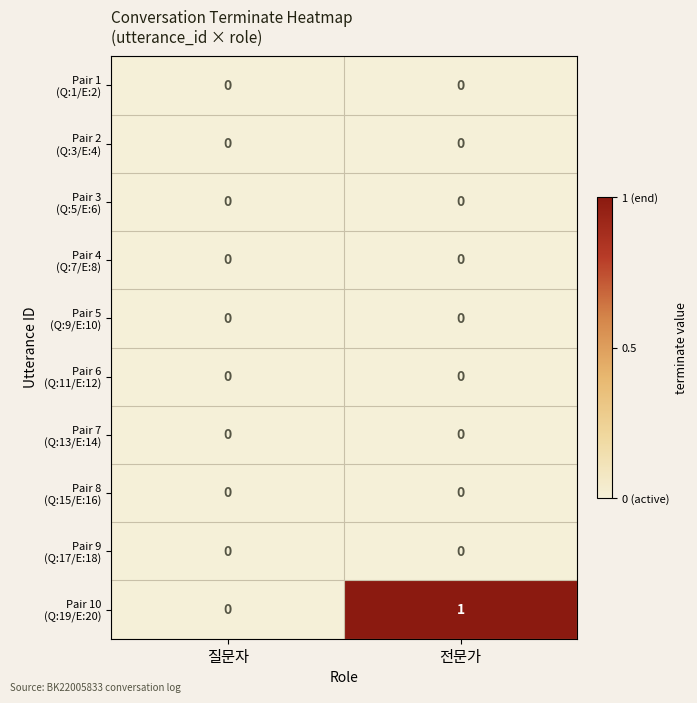

At which category is the sum across all series the highest?

전문가